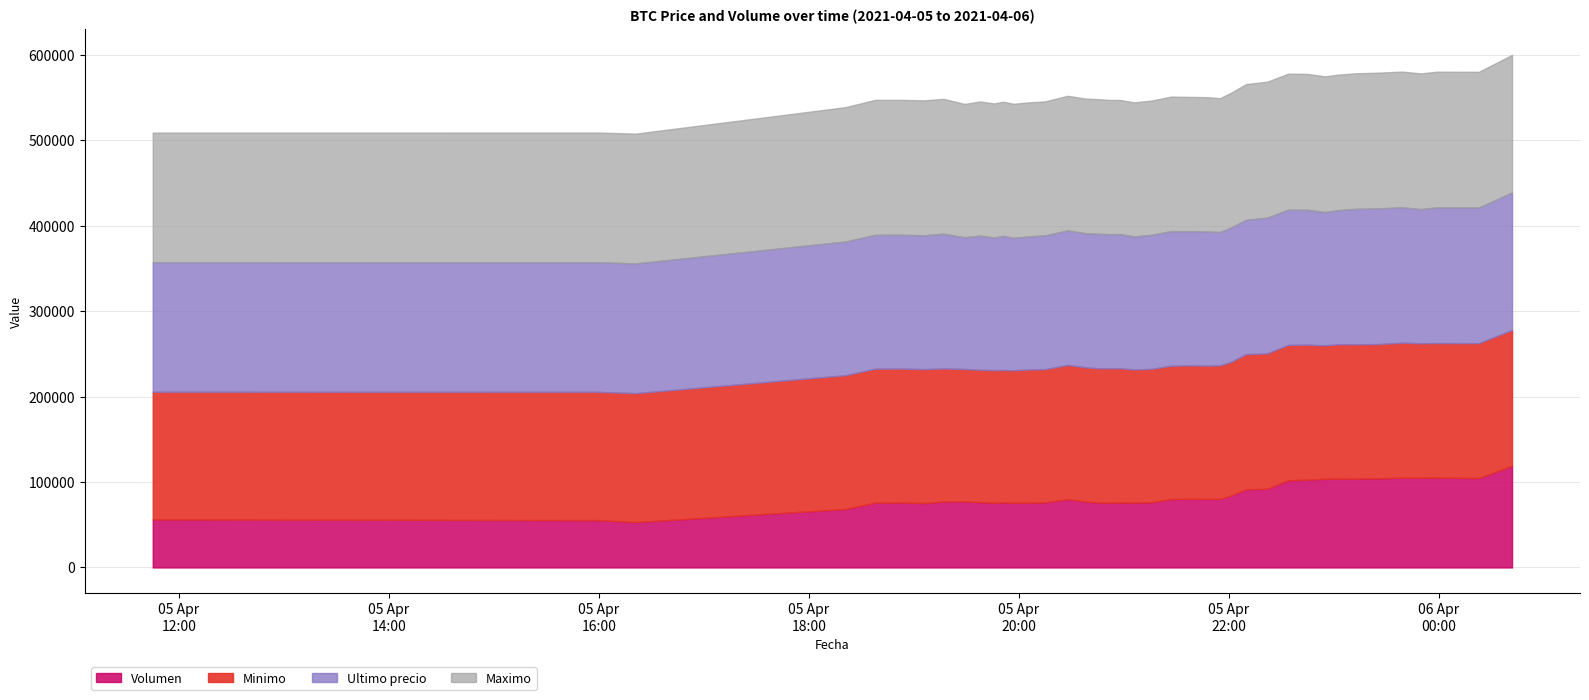

What is the sum of the Ultimo precio values at 2021-04-05 21:55 and 2021-04-05 20:28?

313618.0